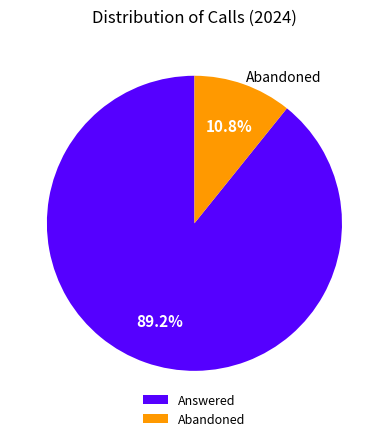

Count the number of slices in the pie.

2